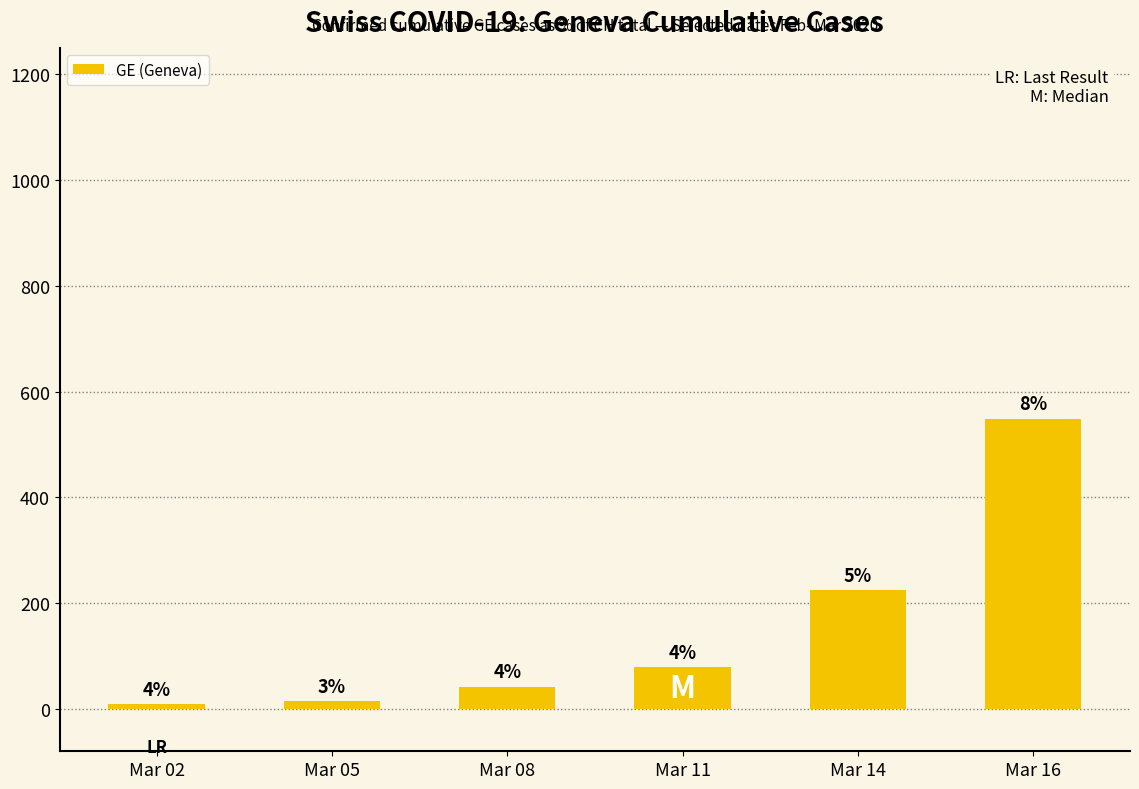

Where is the data nearest to the value 279?

Mar 14